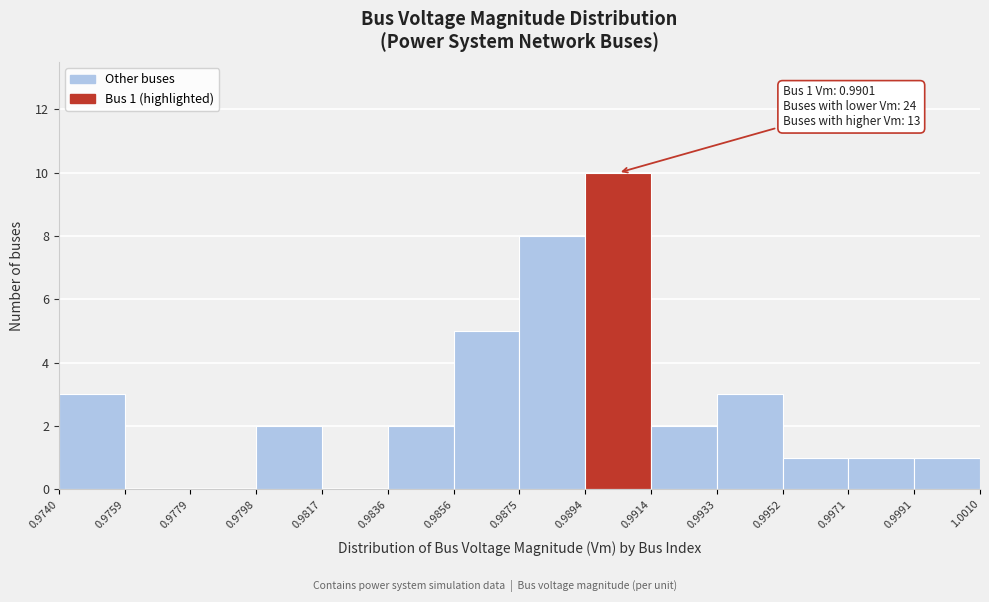

Which range on the x-axis has the tallest bar?

0.9894 to 0.9914